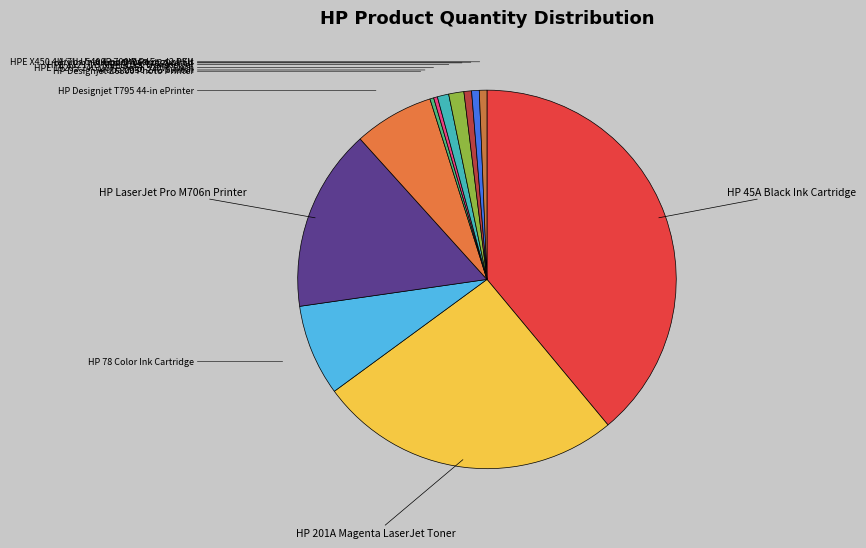

Count the number of slices in the pie.

12